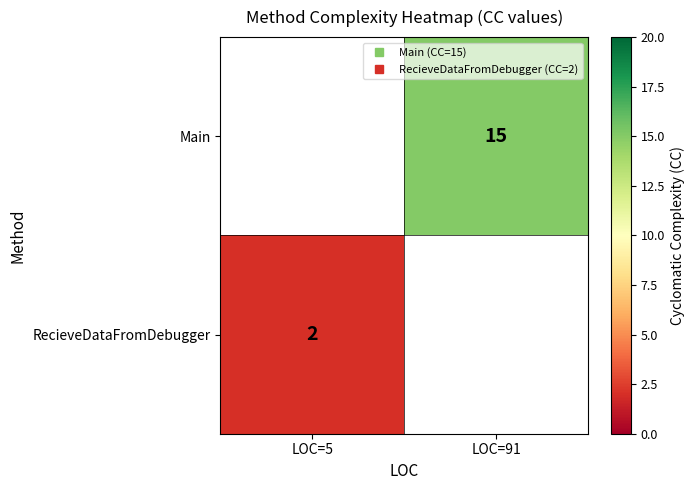

Which label corresponds to the largest value in the chart?

LOC=91